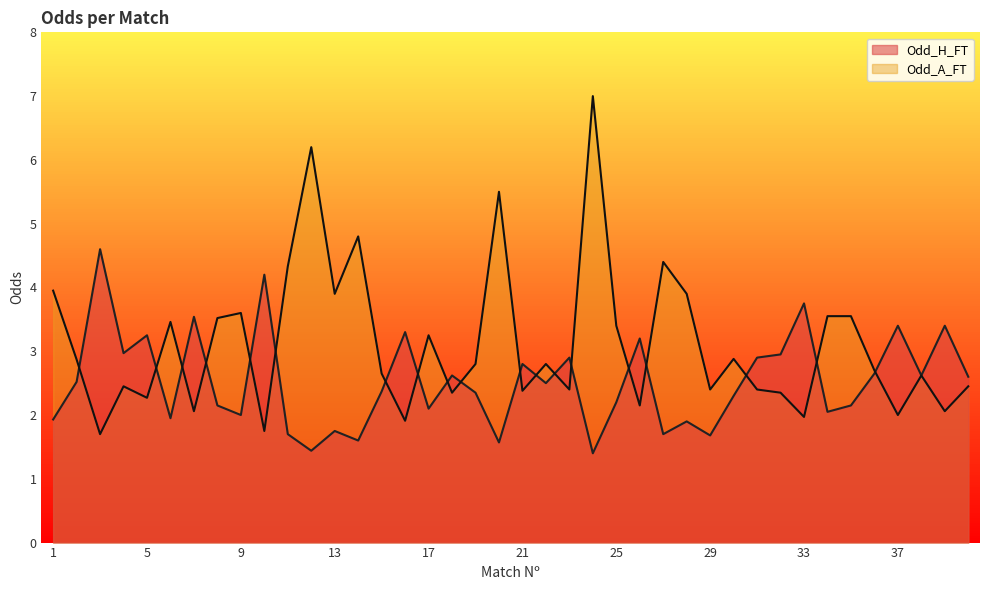

Between 17 and 28, which is larger?

17